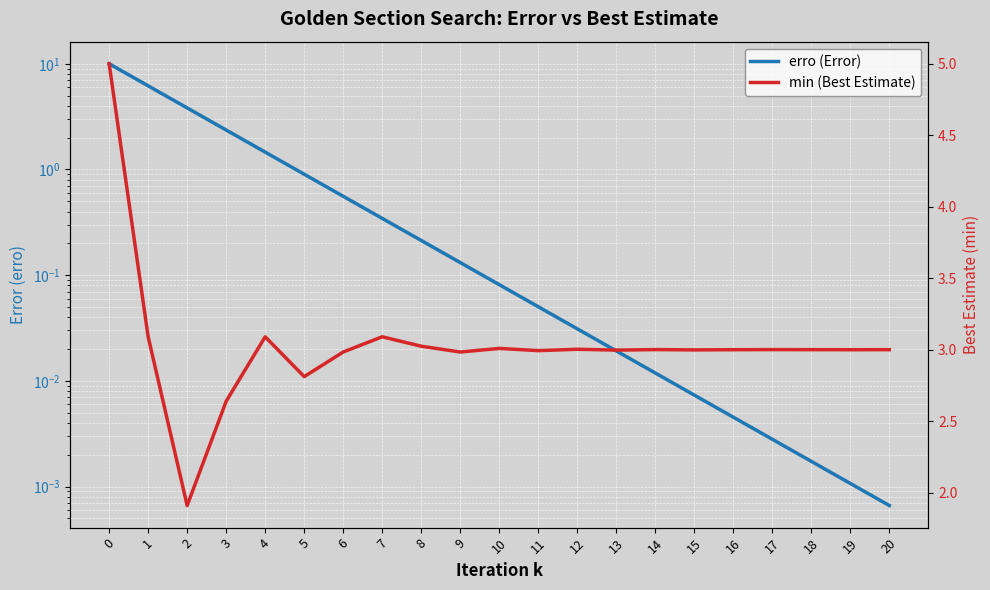

Which series has the largest range (max minus min)?

erro (Error)